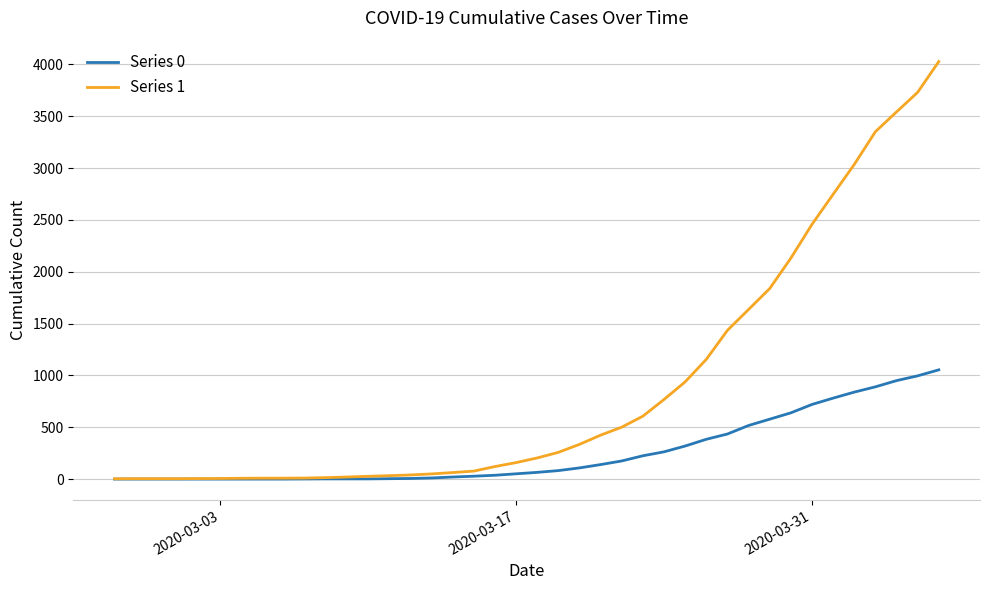

Which series has the largest range (max minus min)?

Series 1